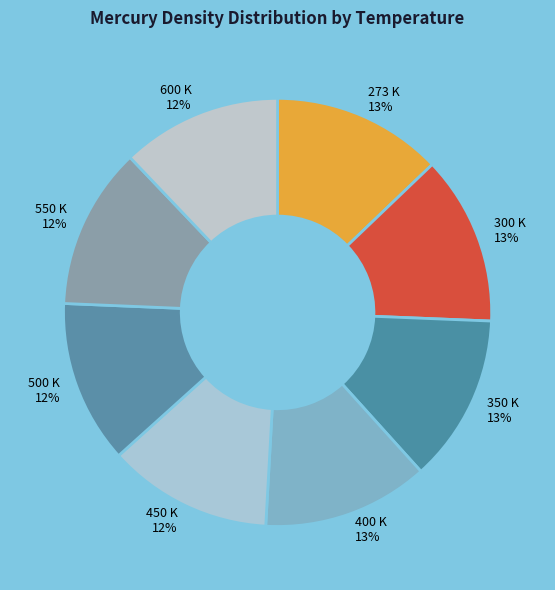

How many segments does this pie chart have?

8